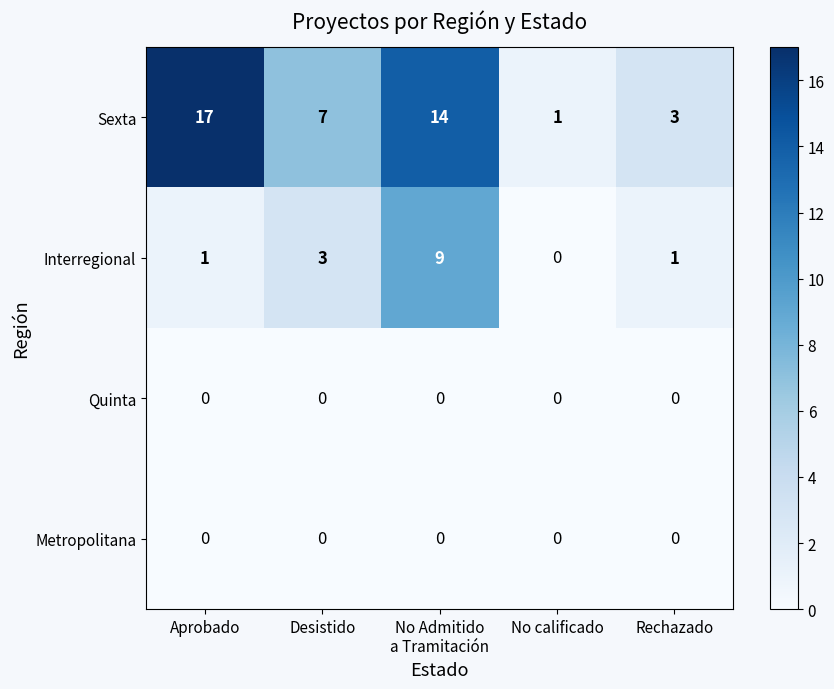

Which series changed the most between No Admitido
a Tramitación and No calificado?

Sexta